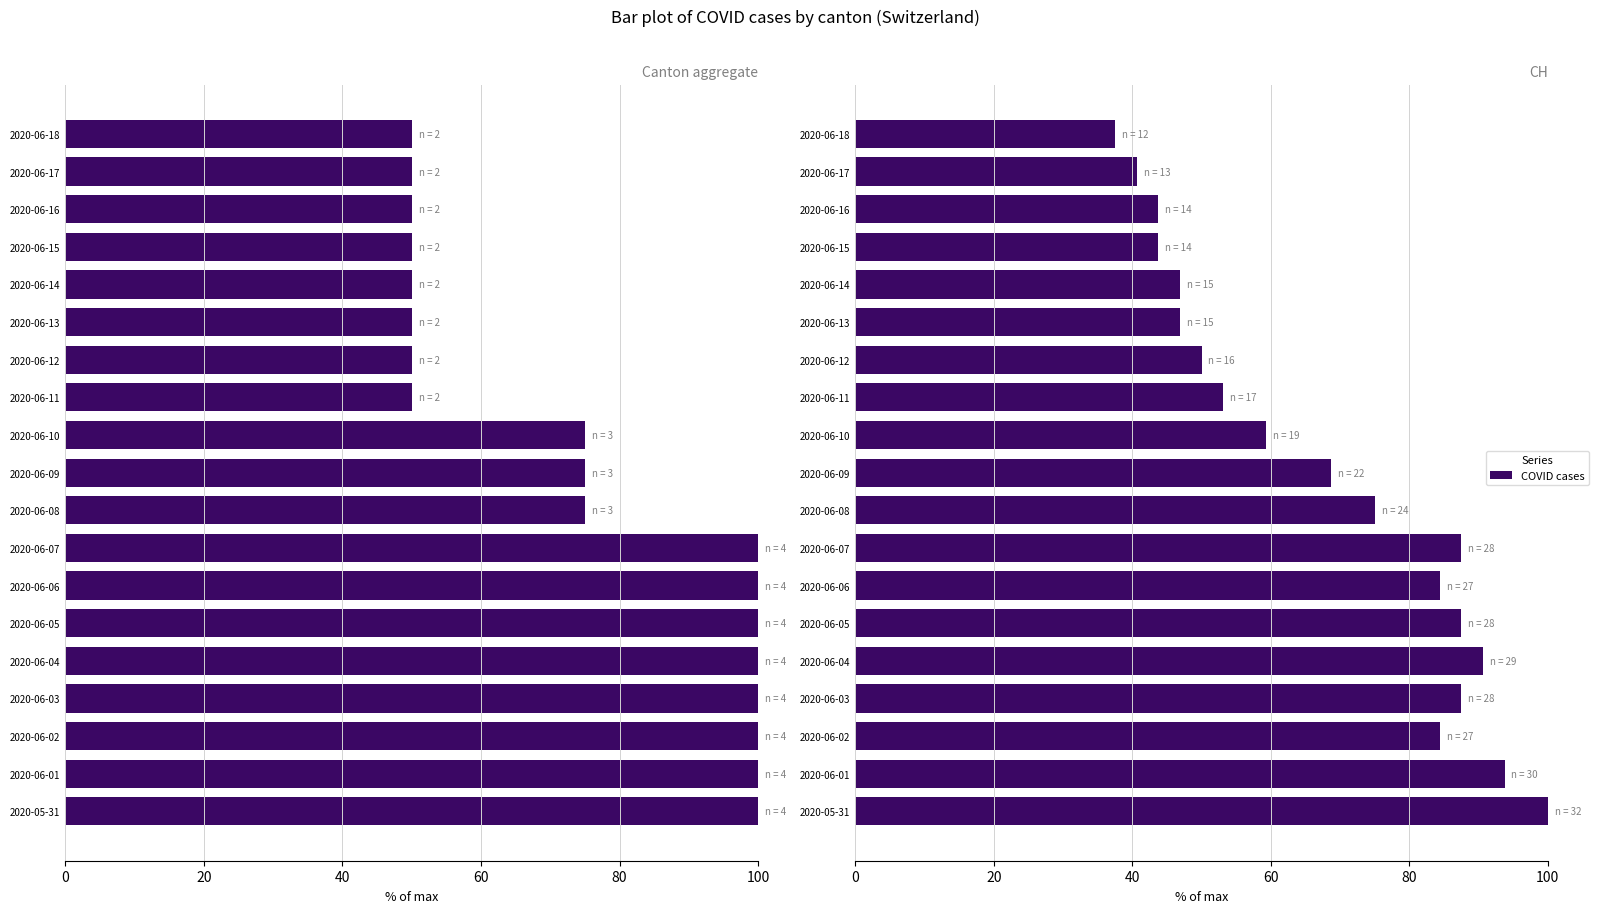

Reading left to right, list all the values displayed in this chart.

Canton sum (GR+BS+TG+ZG+BL): 100.0	100.0	100.0	100.0	100.0	100.0	100.0	100.0	75.0	75.0	75.0	50.0	50.0	50.0	50.0	50.0	50.0	50.0	50.0
CH (total): 100.0	93.8	84.4	87.5	90.6	87.5	84.4	87.5	75.0	68.8	59.4	53.1	50.0	46.9	46.9	43.8	43.8	40.6	37.5